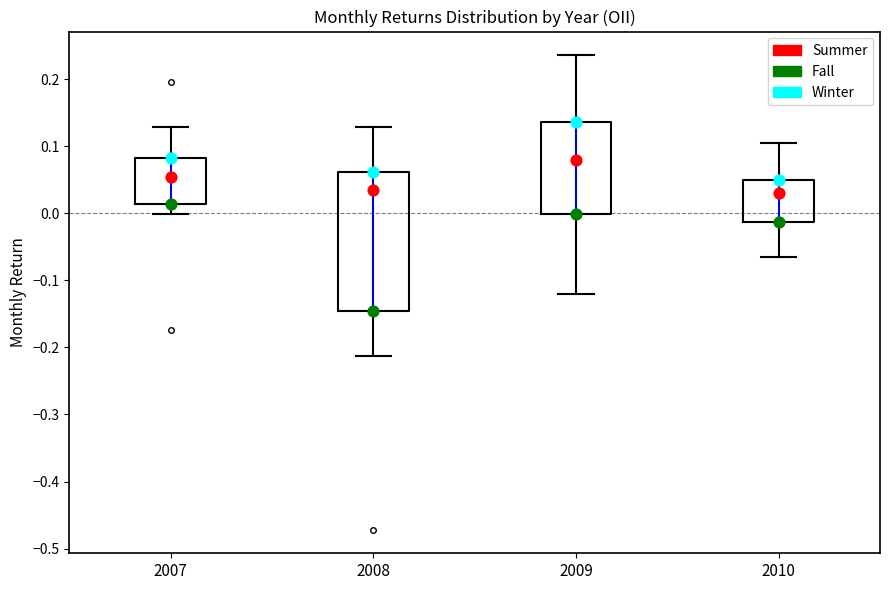

Which box has the highest median line?

2009